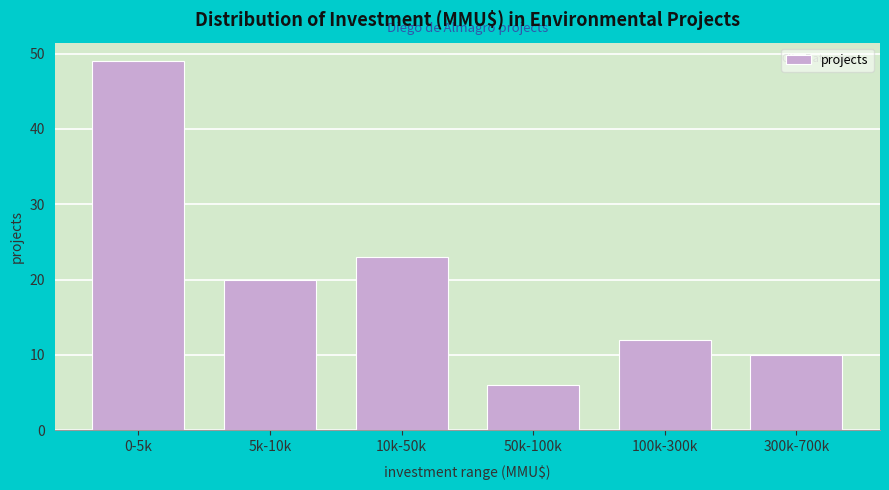

Reading left to right, list all the values displayed in this chart.

49	20	23	6	12	10